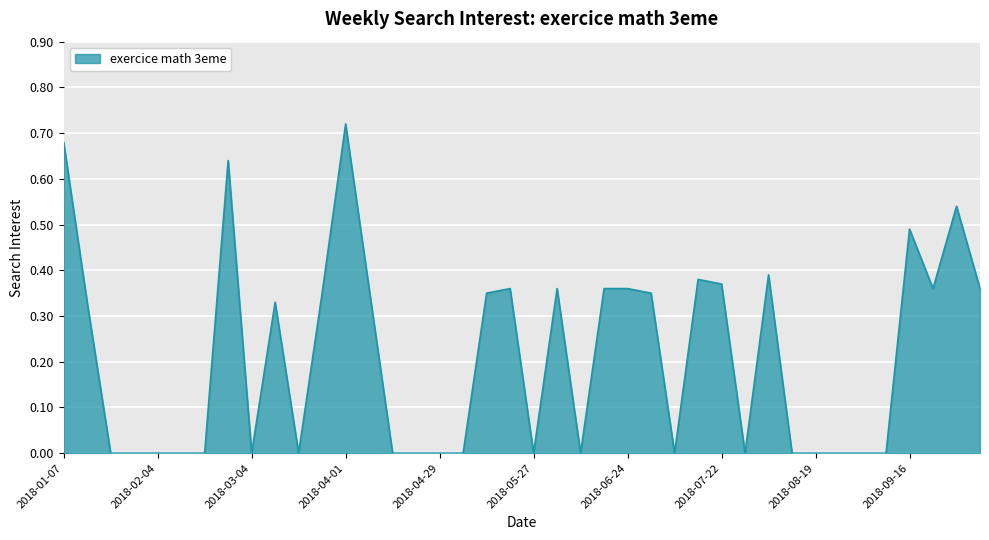

What is the average value?

0.2